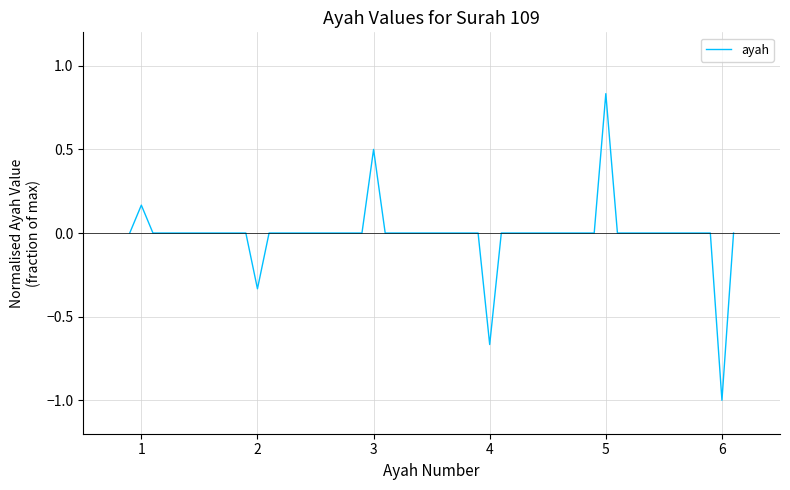

What is the smallest value displayed?

-1.0